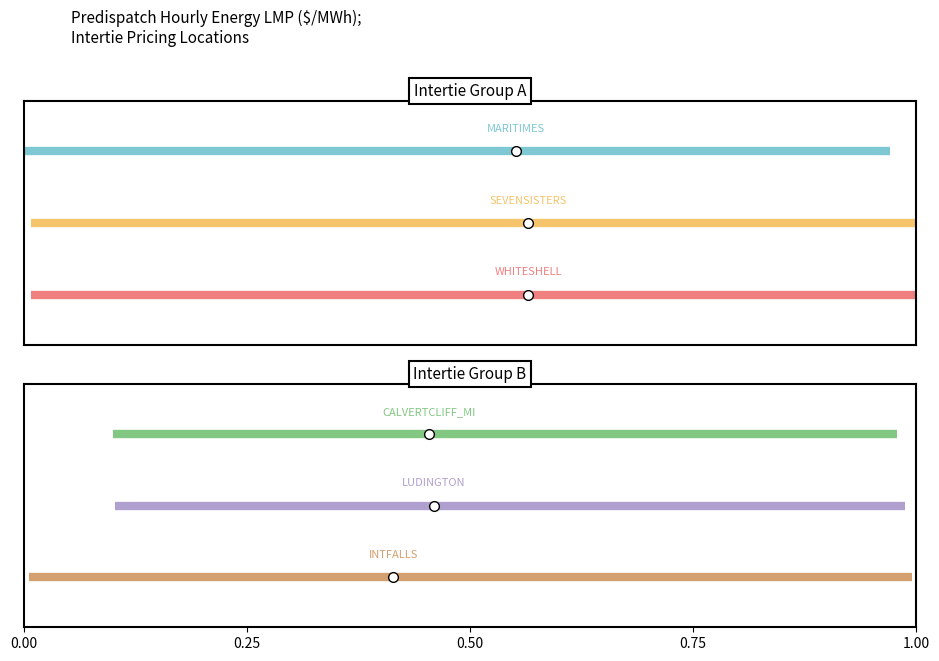

The value of CALVERTCLIFF_MI at 0.0 is 3. True or false?

False